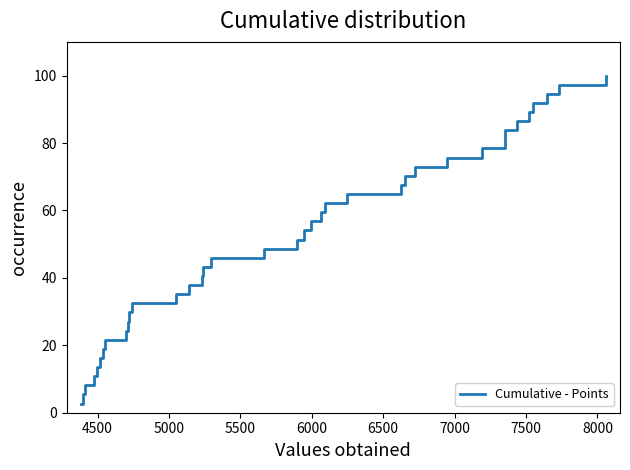

Reading left to right, extract all data points from this chart.

2.7	5.4	8.1	10.8	13.5	16.2	18.9	21.6	24.3	27.0	29.7	32.4	35.1	37.8	40.5	43.2	45.9	48.6	51.4	54.1	56.8	59.5	62.2	64.9	67.6	70.3	73.0	75.7	78.4	81.1	83.8	86.5	89.2	91.9	94.6	97.3	100.0